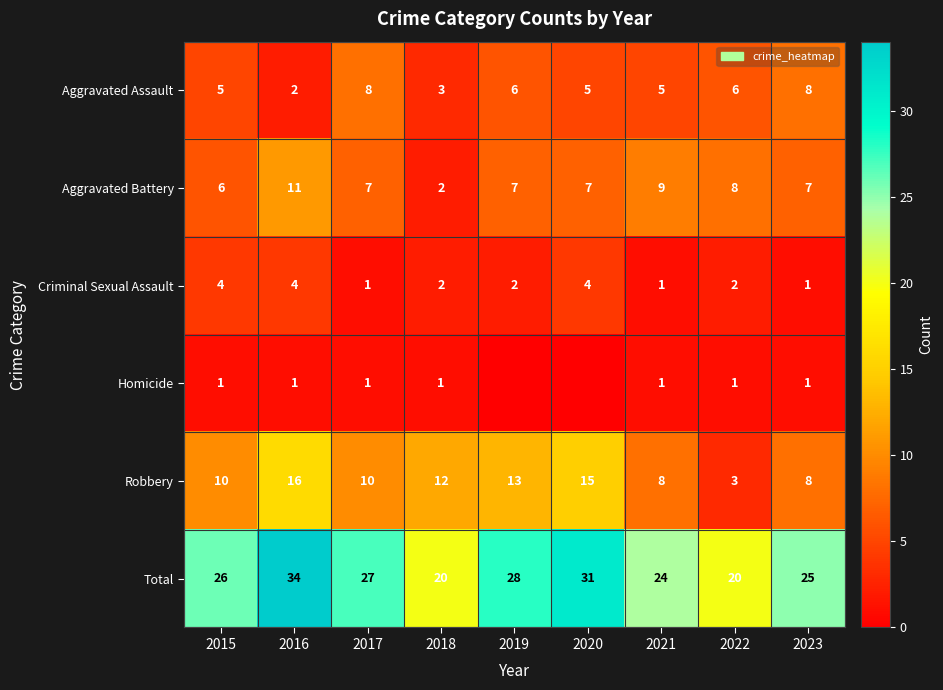

What is the greatest value displayed?

34